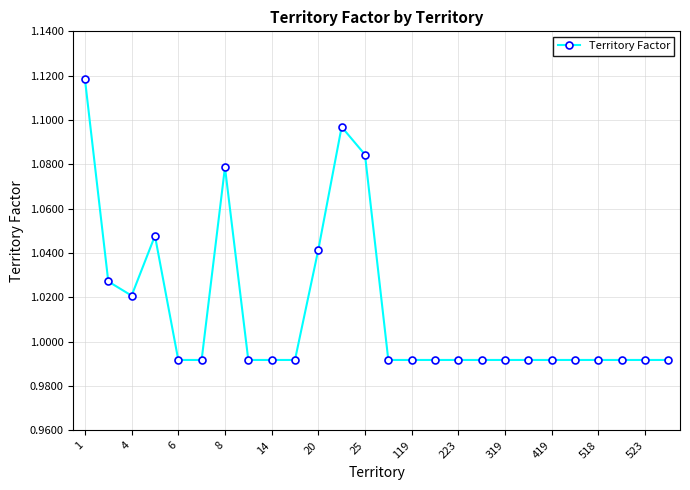

What is the sum of all values?

26.4